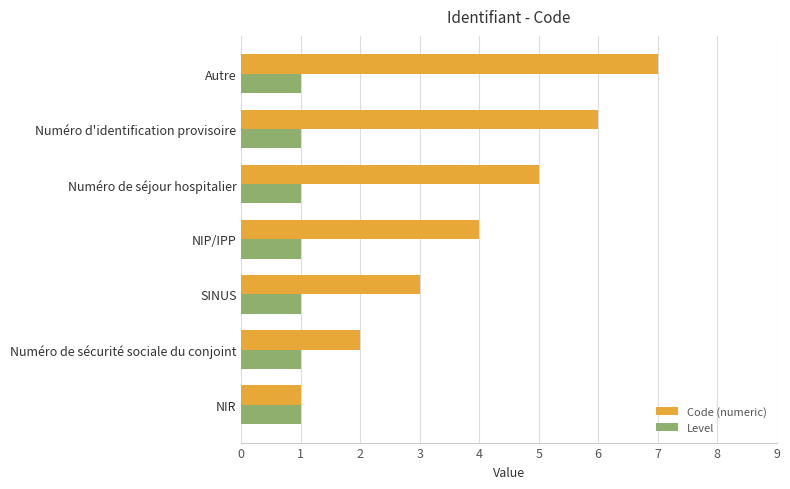

Which category has the highest value in the Code (numeric) series?

Autre